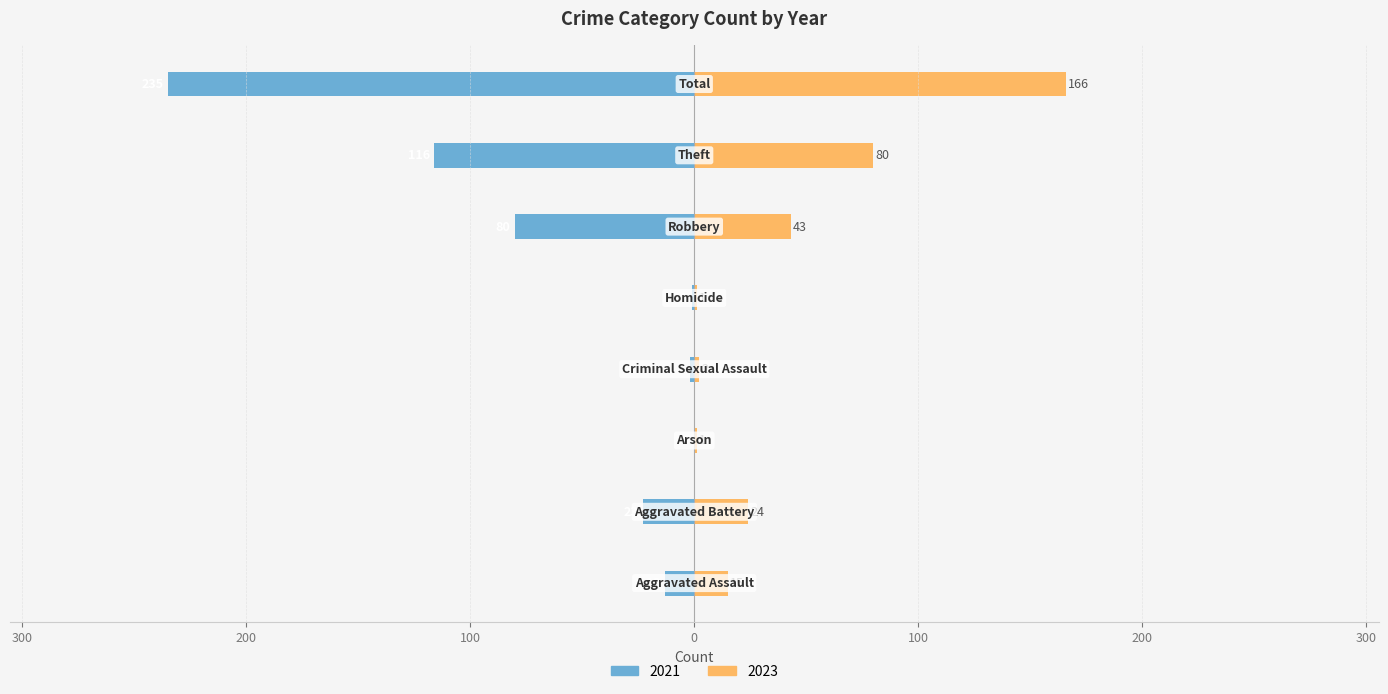

What value does the 2021 series have at Total, to the nearest 10?

-240